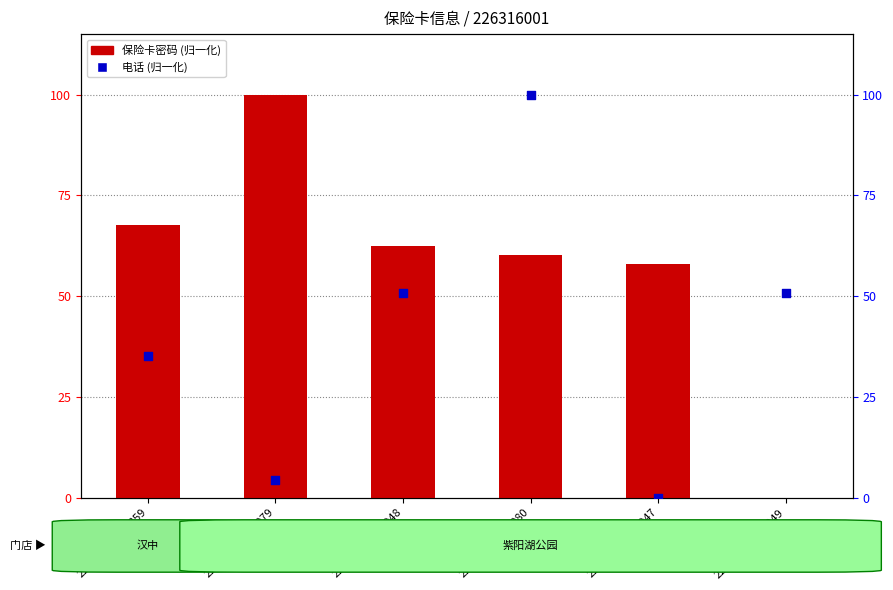

Which series reaches the minimum Y coordinate?

保险卡密码